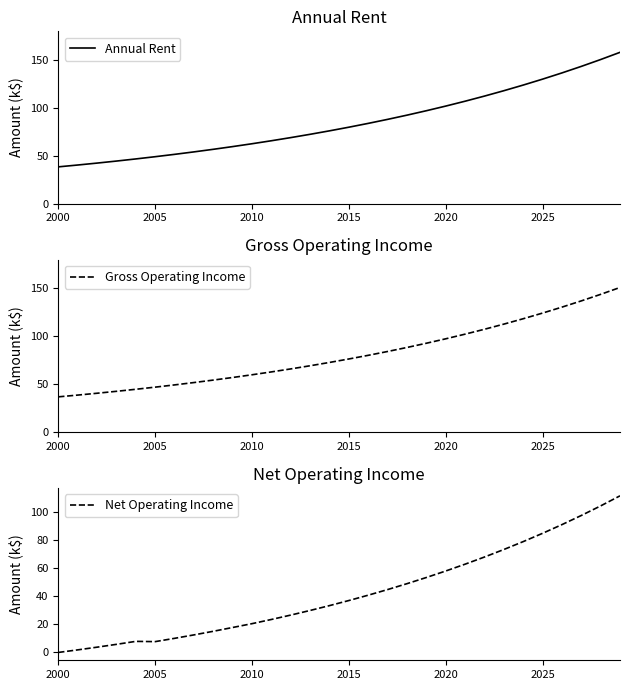

What is the minimum value for Annual Rent?

38.4